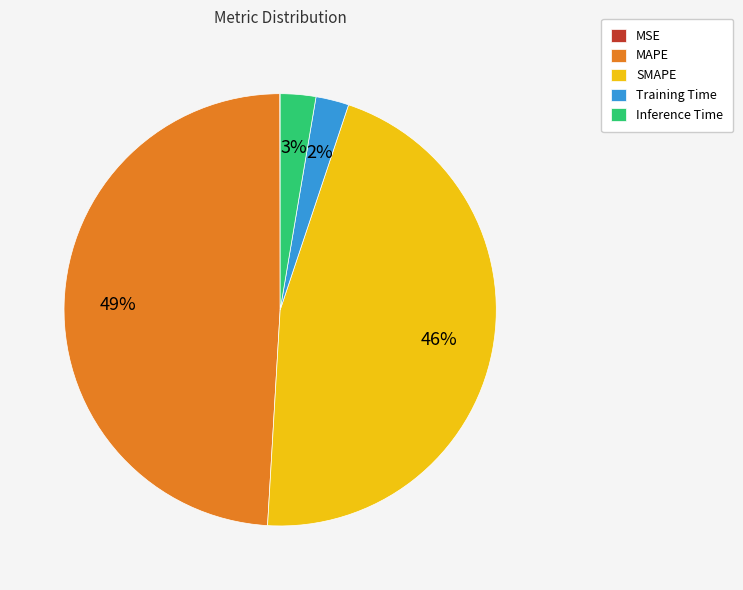

What is the largest slice in the pie chart?

MAPE